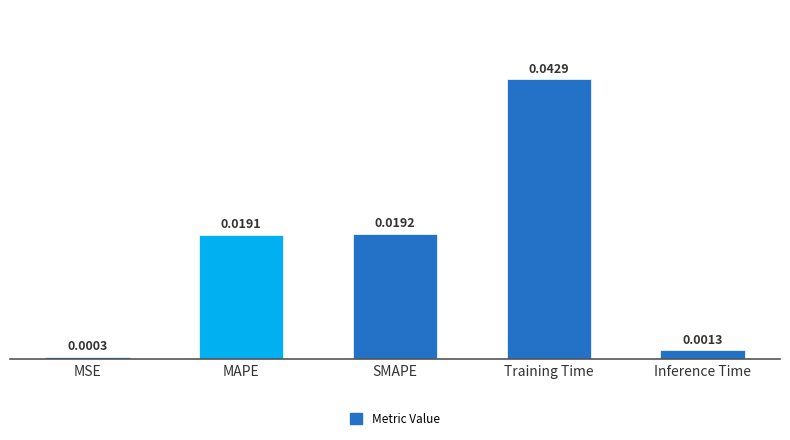

What position from the left is MAPE?

2